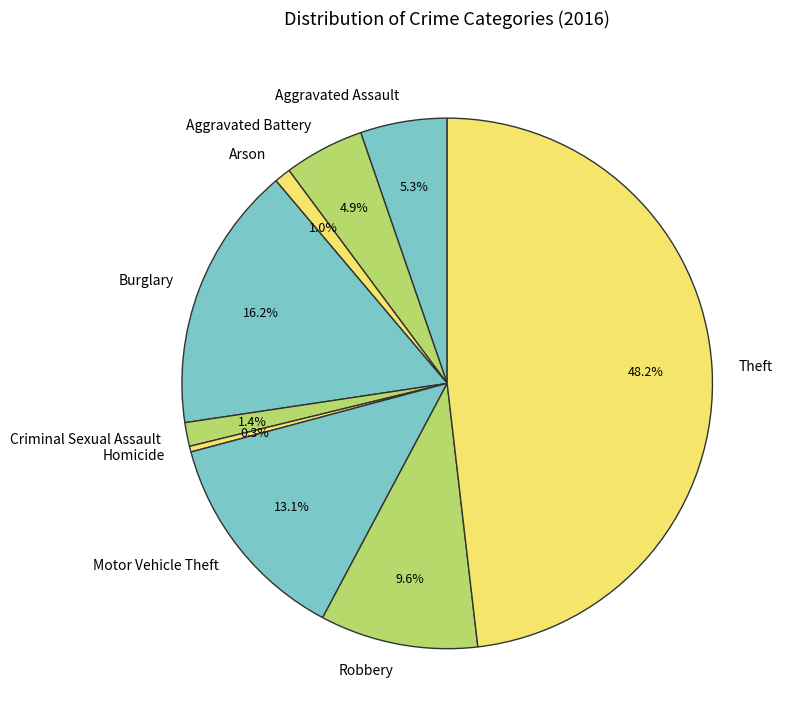

Which slice is the smallest?

Homicide